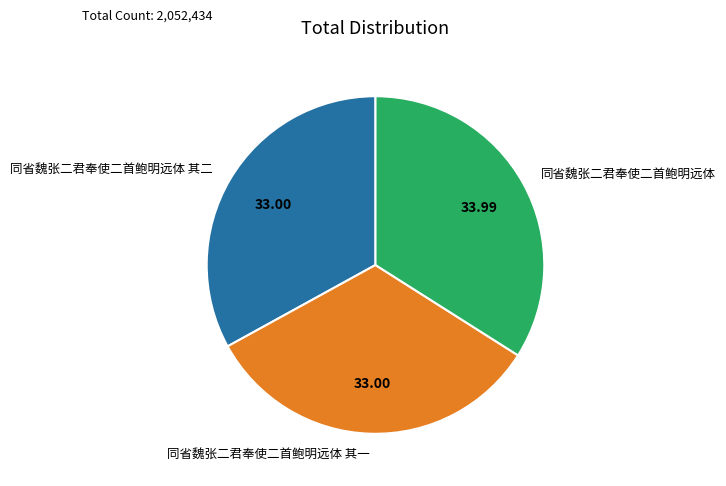

Which has a higher value, 同省魏张二君奉使二首鲍明远体 其一 or 同省魏张二君奉使二首鲍明远体?

同省魏张二君奉使二首鲍明远体